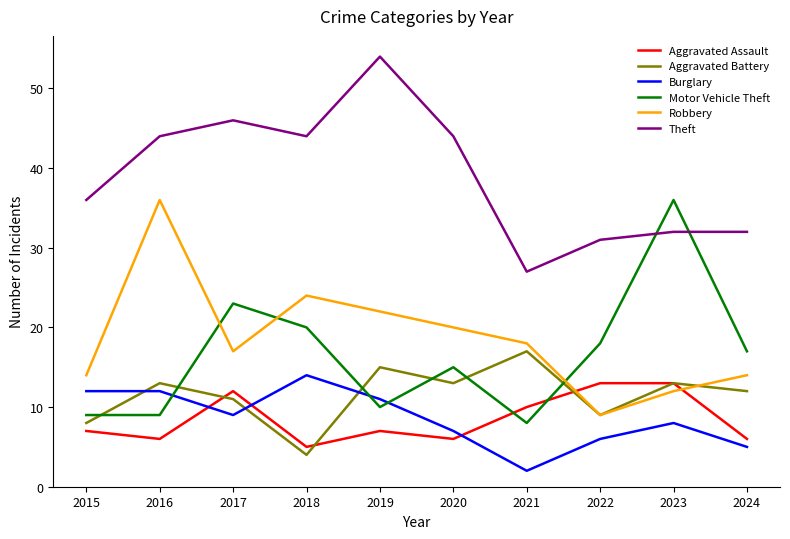

At how many categories does at least one series exceed 51?

1